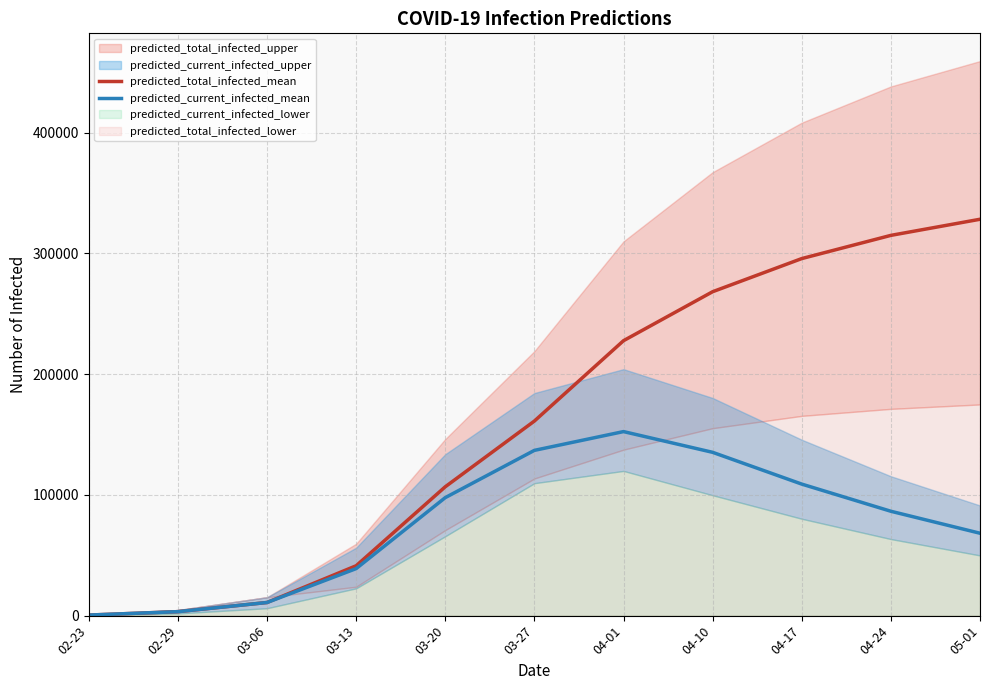

Which category has the highest value in the predicted_total_infected_mean series?

05-01